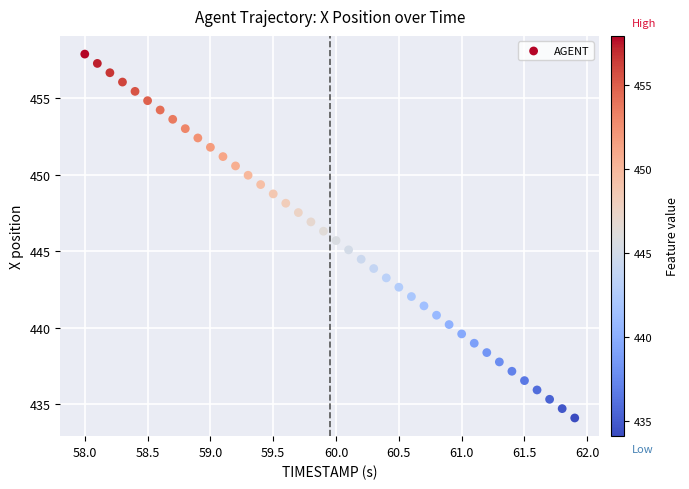

What is the range of Y values (max minus min)?

23.8